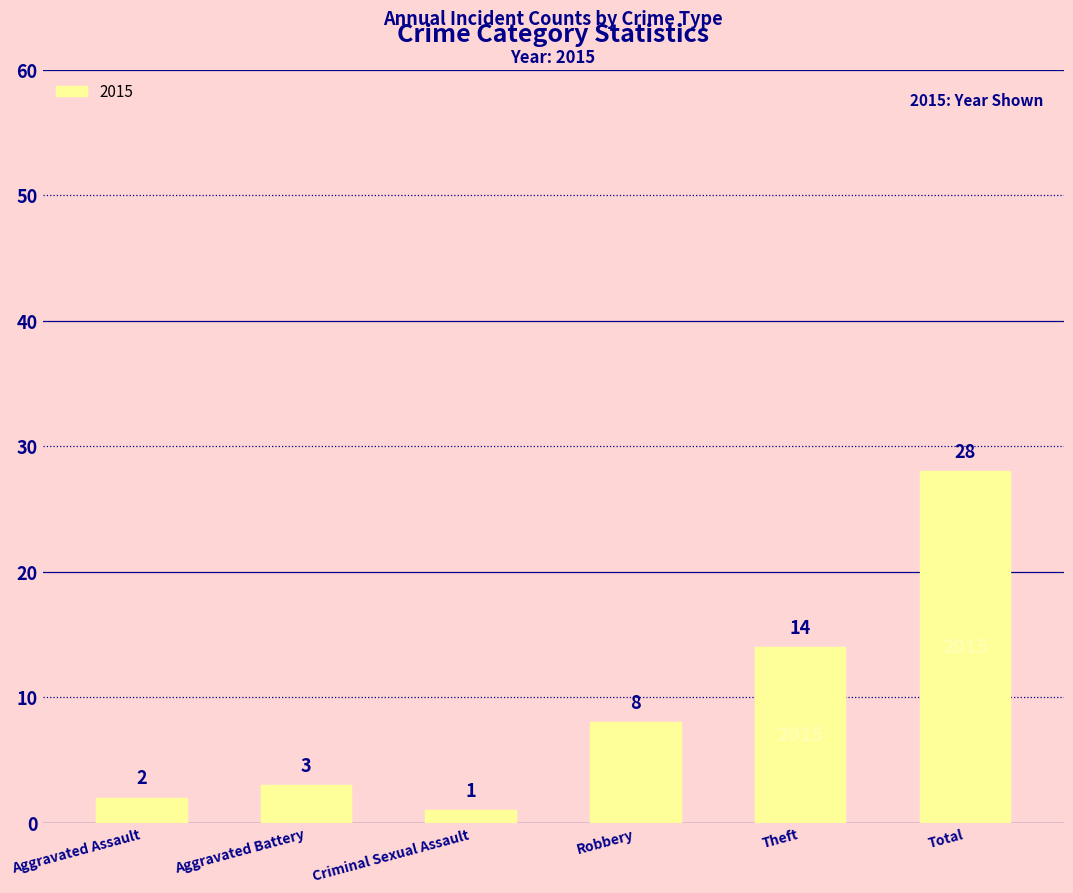

The chart shows a value of 5 at Aggravated Battery. True or false?

False